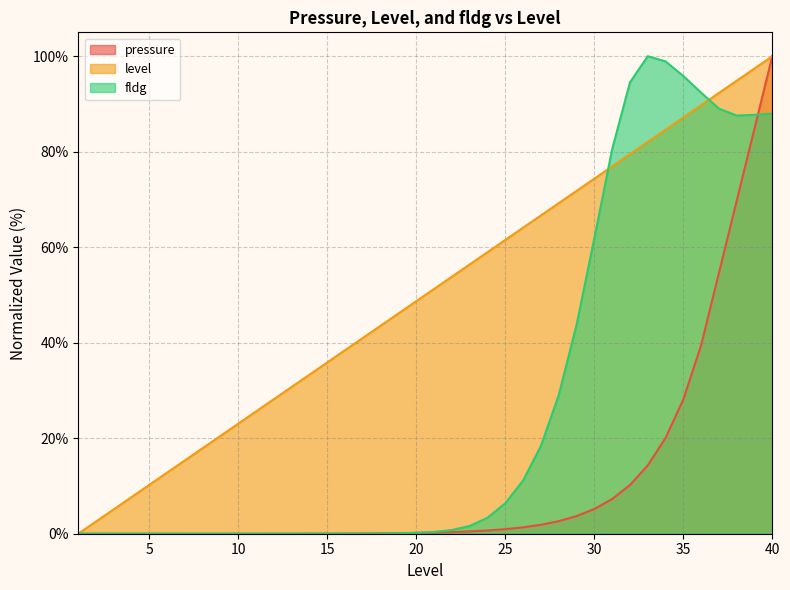

Does the chart display data point markers on the line(s)?

No